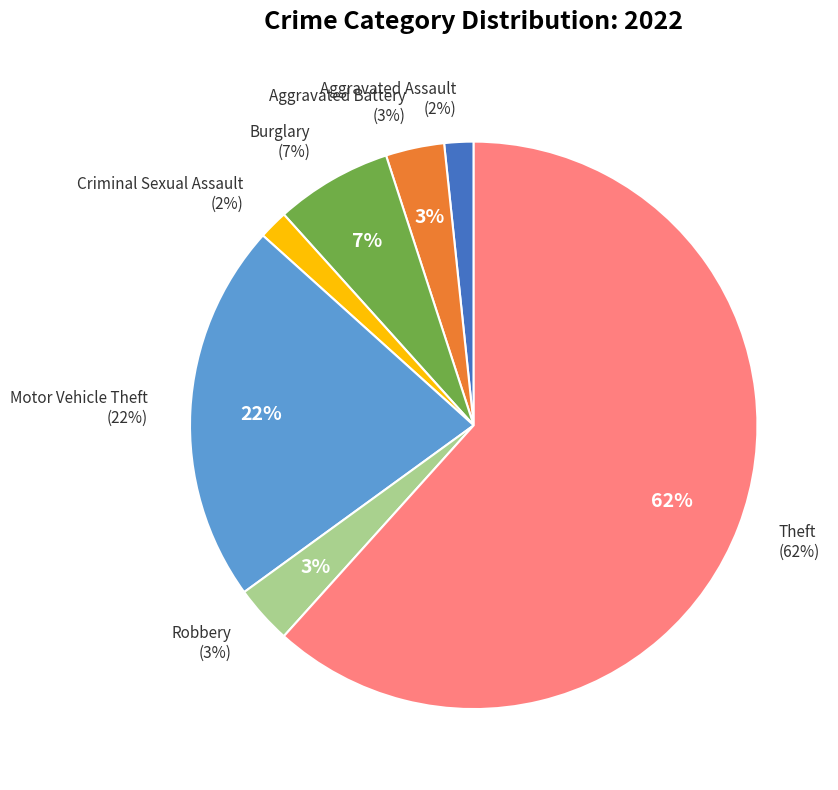

To the nearest percent, what is the combined percentage of Burglary and Motor Vehicle Theft?

28%